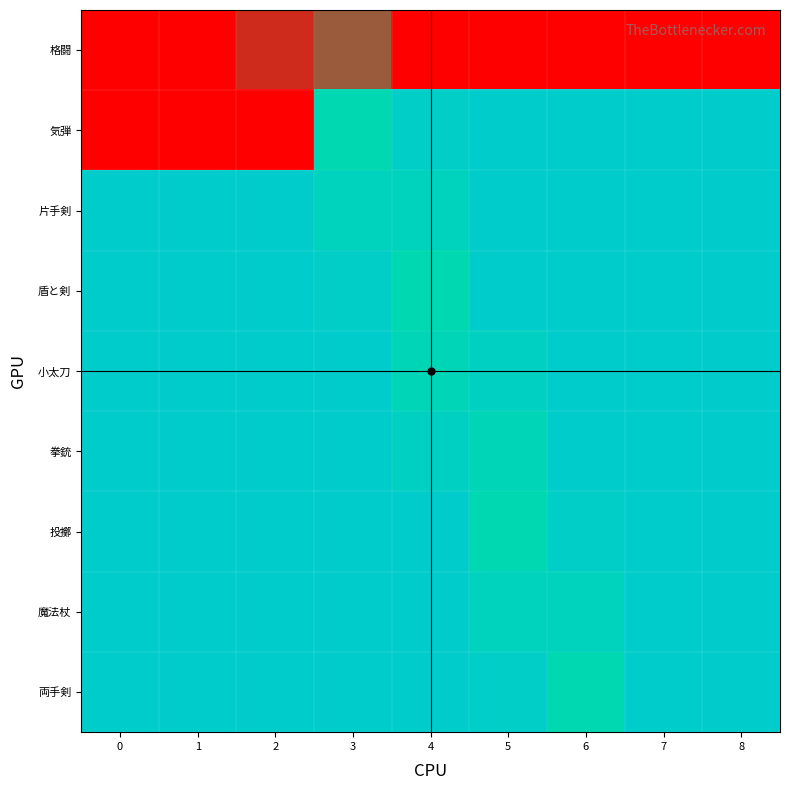

Reading left to right, transcribe all the data shown in this chart.

格闘: 0=0.0	1=0.0	2=0.0	3=0.0	4=0.0	5=0.0	6=0.0	7=0.0	8=0.0
気弾: 0=0.0	1=0.0	2=0.0	3=1.0	4=1.0	5=1.0	6=1.0	7=1.0	8=1.0
片手剣: 0=1.0	1=1.0	2=1.0	3=1.0	4=1.0	5=1.0	6=1.0	7=1.0	8=1.0
盾と剣: 0=1.0	1=1.0	2=1.0	3=1.0	4=1.0	5=1.0	6=1.0	7=1.0	8=1.0
小太刀: 0=1.0	1=1.0	2=1.0	3=1.0	4=1.0	5=1.0	6=1.0	7=1.0	8=1.0
拳銃: 0=1.0	1=1.0	2=1.0	3=1.0	4=1.0	5=1.0	6=1.0	7=1.0	8=1.0
投擲: 0=1.0	1=1.0	2=1.0	3=1.0	4=1.0	5=1.0	6=1.0	7=1.0	8=1.0
魔法杖: 0=1.0	1=1.0	2=1.0	3=1.0	4=1.0	5=1.0	6=1.0	7=1.0	8=1.0
両手剣: 0=1.0	1=1.0	2=1.0	3=1.0	4=1.0	5=1.0	6=1.0	7=1.0	8=1.0